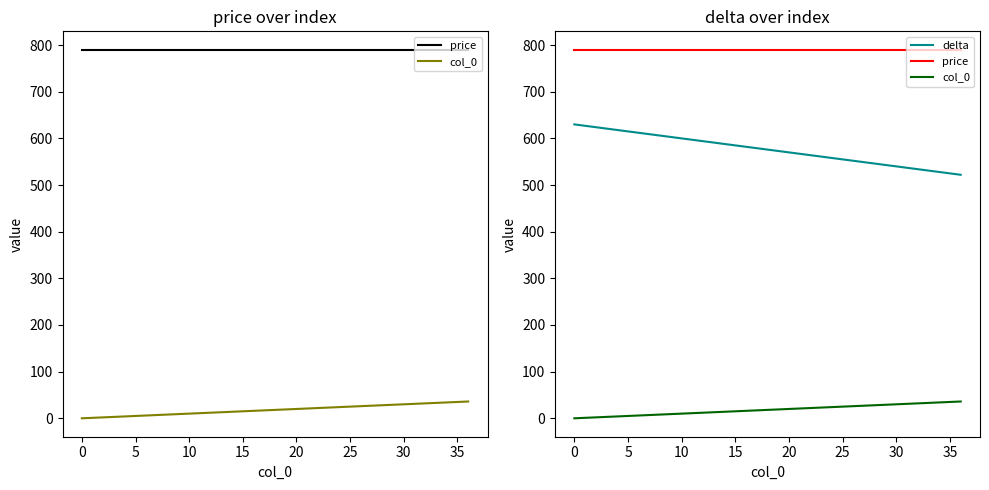

What is the average value of the delta series?

576